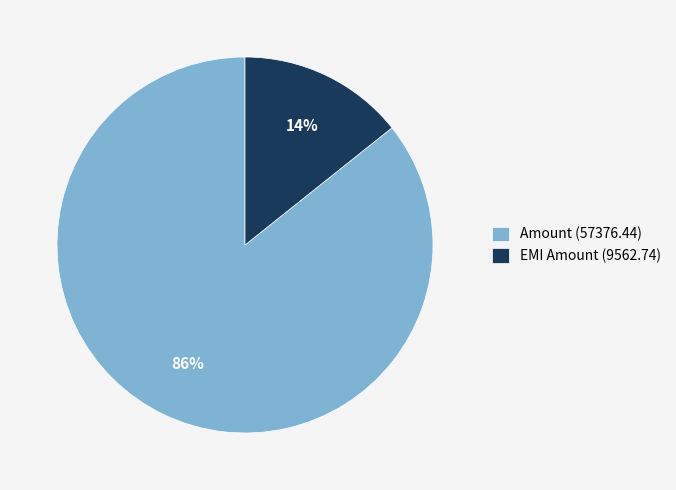

The EMI Amount (9562.74) slice represents 8% of the pie. True or false?

False